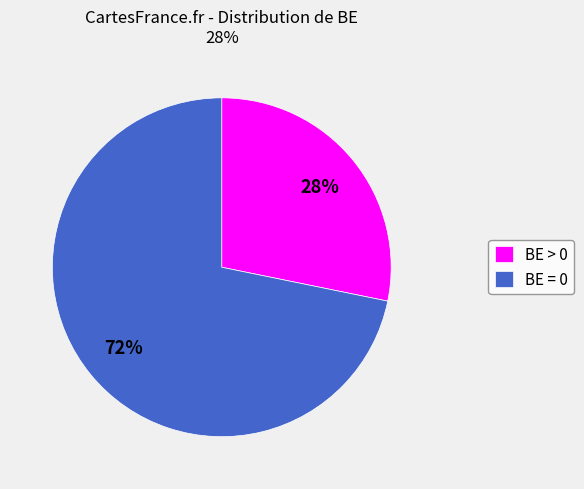

Count the number of slices in the pie.

2